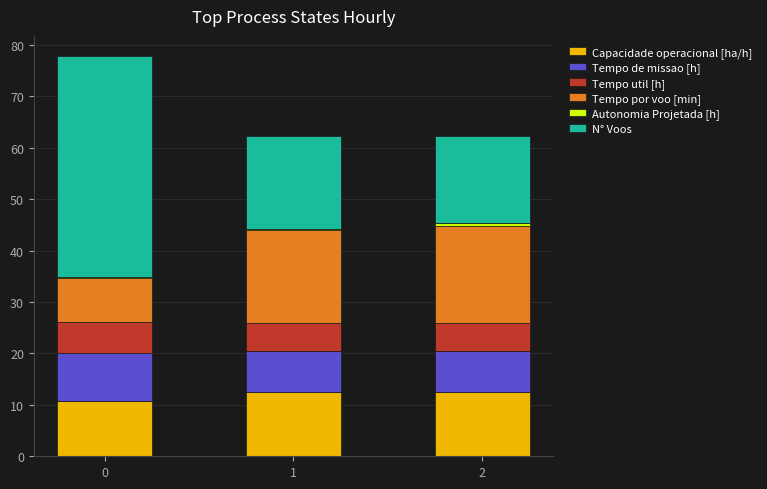

Is it true that Capacidade operacional [ha/h] equals 15.6 at 0?

False